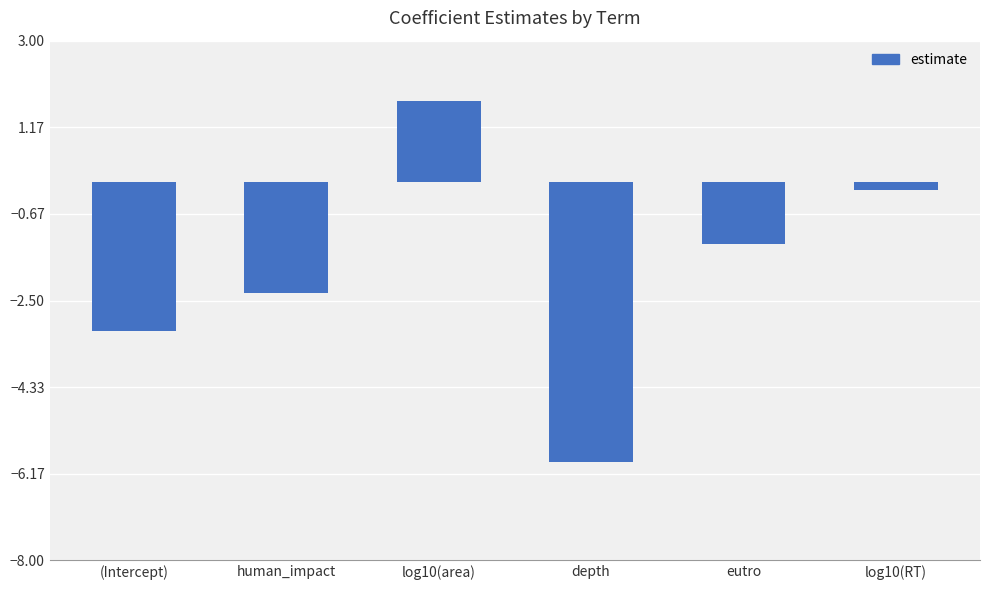

At which category does the chart reach its minimum across all series?

depth